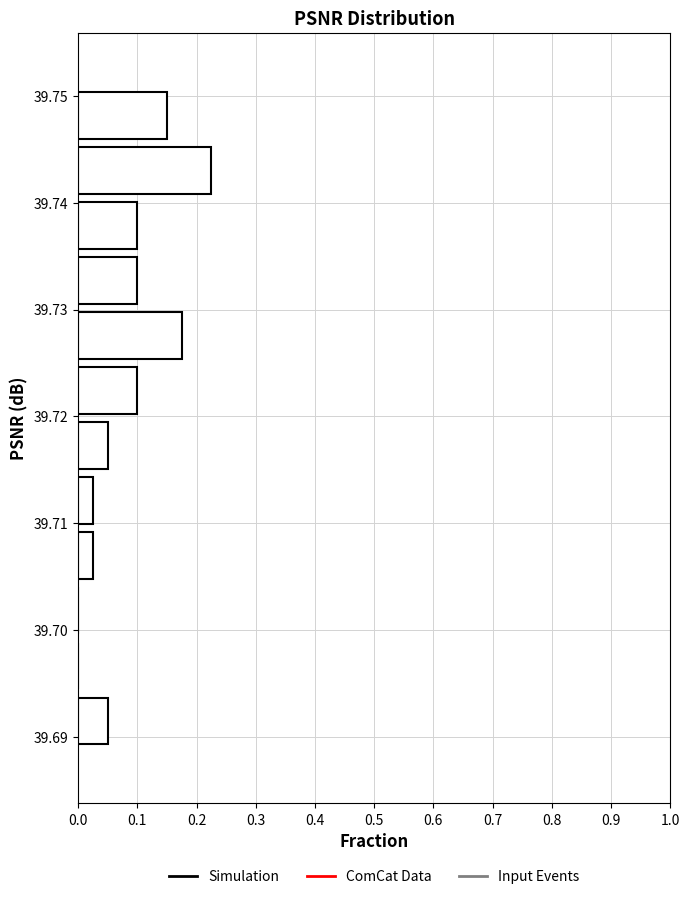

Reading bottom to top, transcribe this chart: for each bar, give the range it covers on the y-axis and its length. Neither the bar edges nor the lengths are printed on the chart, so give them approximately, as read against the axes.

39.689 to 39.694: 0.05
39.694 to 39.699: 0
39.699 to 39.704: 0
39.704 to 39.710: 0.03
39.710 to 39.715: 0.03
39.715 to 39.720: 0.05
39.720 to 39.725: 0.10
39.725 to 39.730: 0.18
39.730 to 39.735: 0.10
39.735 to 39.740: 0.10
39.740 to 39.746: 0.23
39.746 to 39.751: 0.15